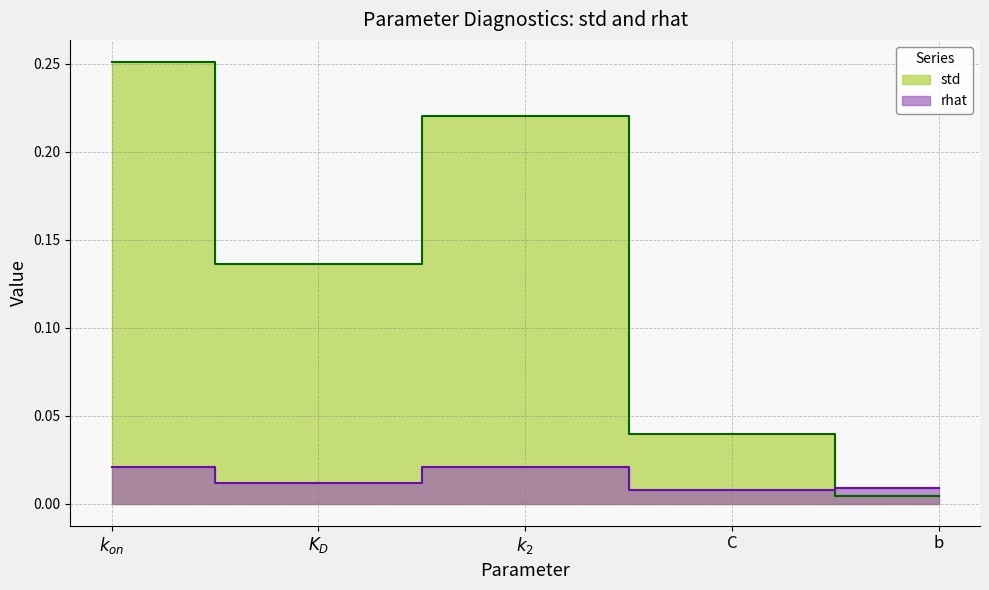

Reading left to right, extract all data points from this chart.

std: $k_{on}$=0.3	$K_D$=0.1	$k_2$=0.2	C=0.0	b=0.0
rhat: $k_{on}$=0.0	$K_D$=0.0	$k_2$=0.0	C=0.0	b=0.0